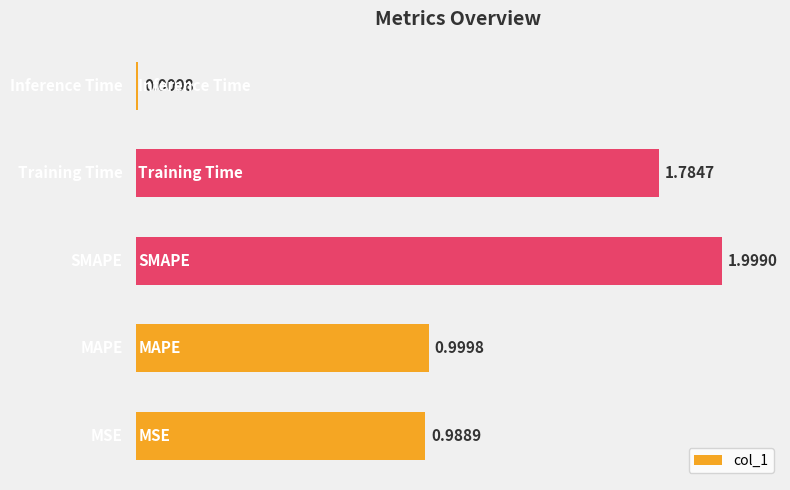

Are the bars horizontal?

Yes